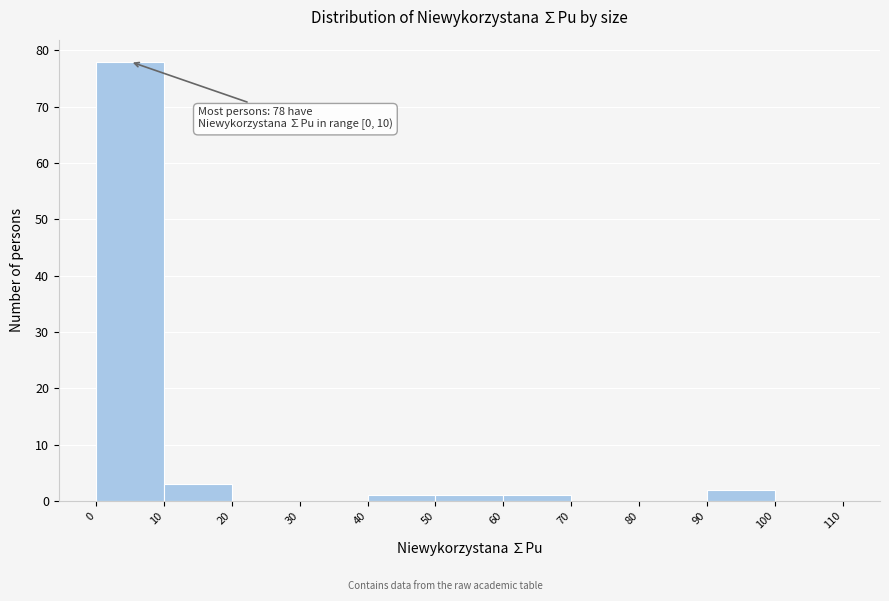

Over which range of the x-axis is the bar tallest?

0 to 10